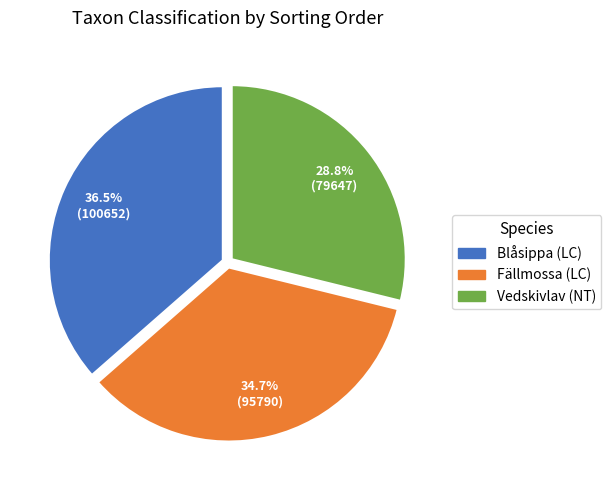

Between Vedskivlav (NT) and Fällmossa (LC), which is larger?

Fällmossa (LC)